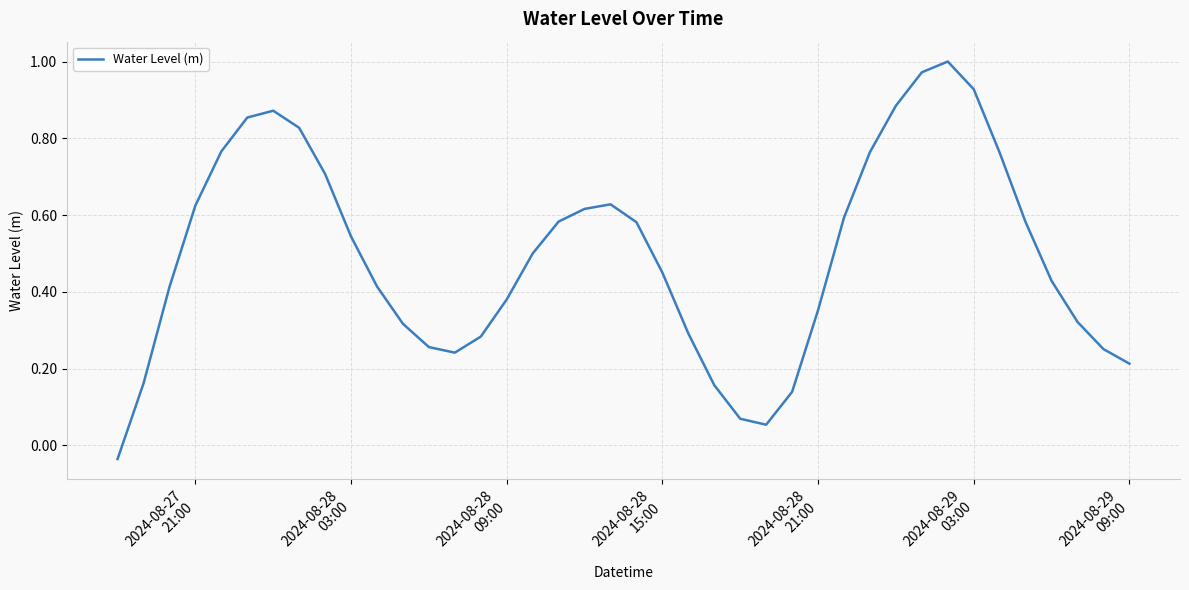

How many points are higher than both their immediate neighbors (excluding endpoints)?

3